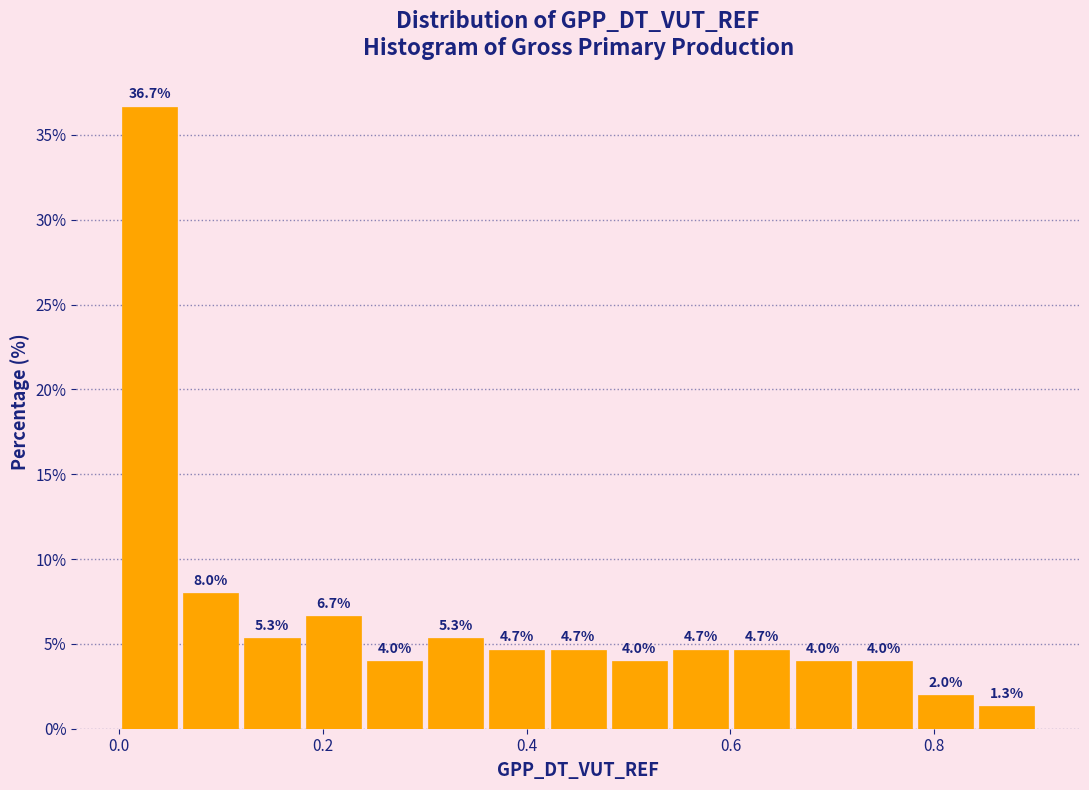

Around what value on the x-axis is the tallest bar? Give the approximate position of its centre, as read against the axis.

0.04